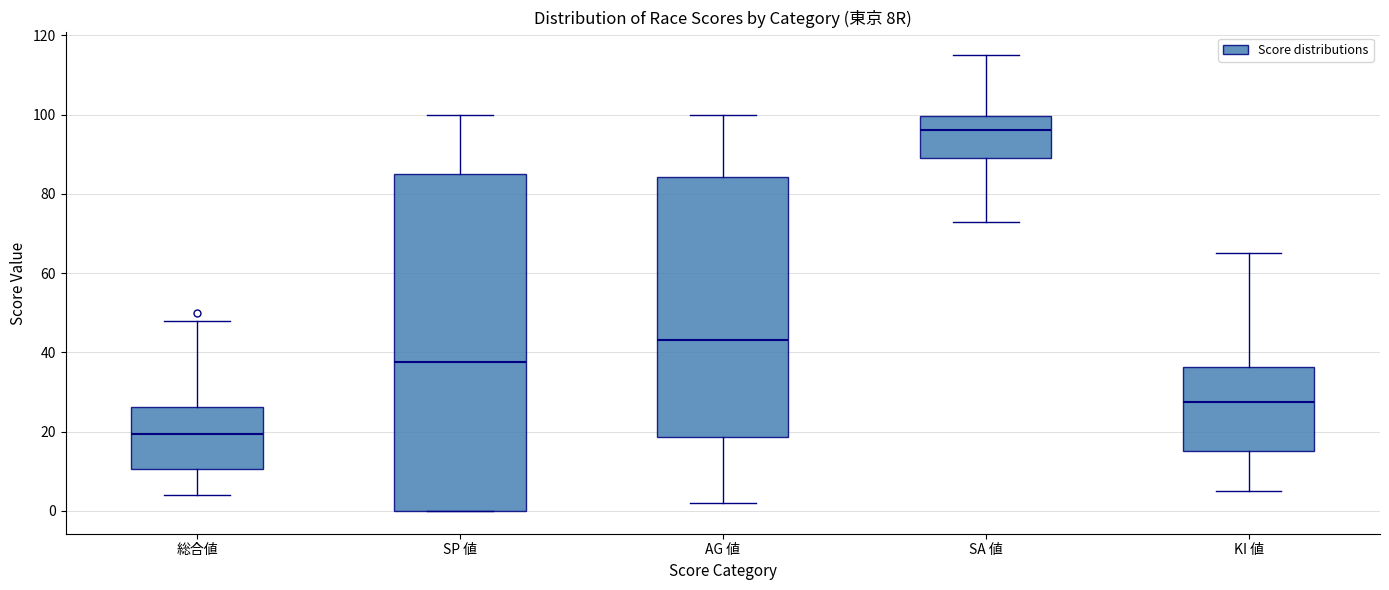

Which box has the lowest median line?

総合値